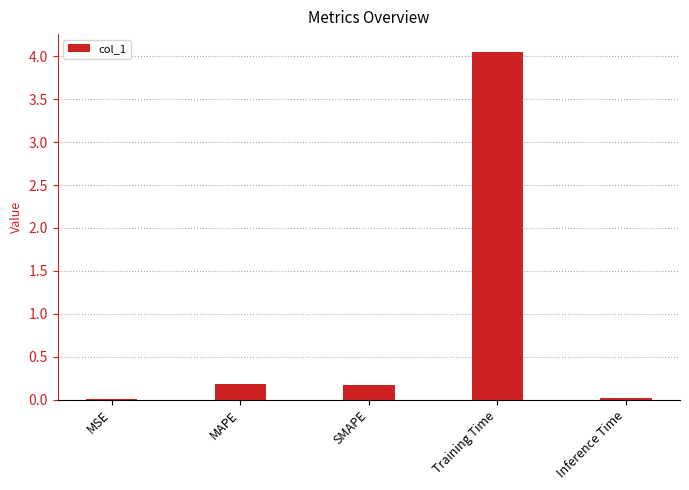

The value at MSE is 0.0. True or false?

True